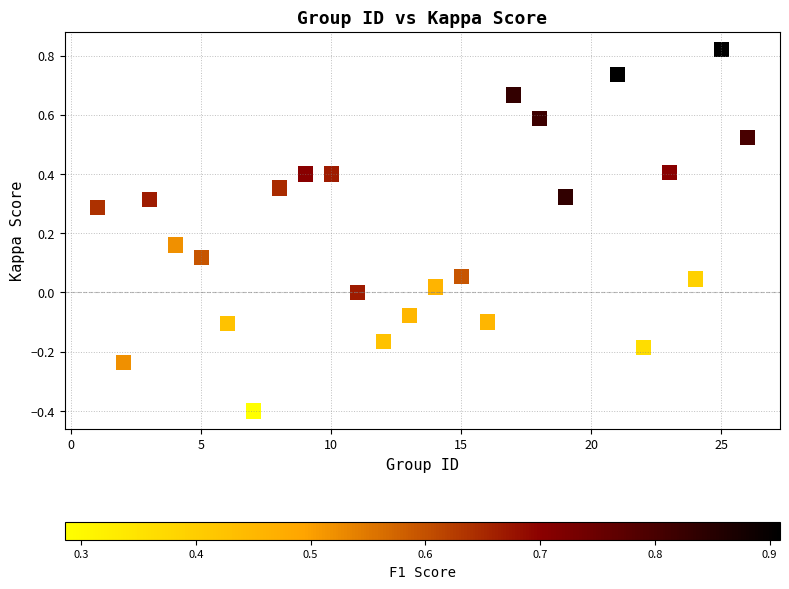

What is the range of Y values (max minus min)?

1.2